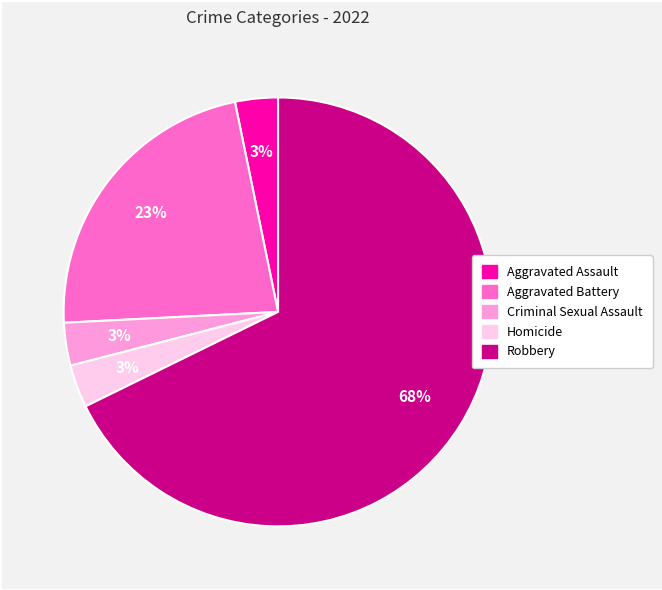

To the nearest percent, what is the difference between the largest and smallest slice percentages?

65%